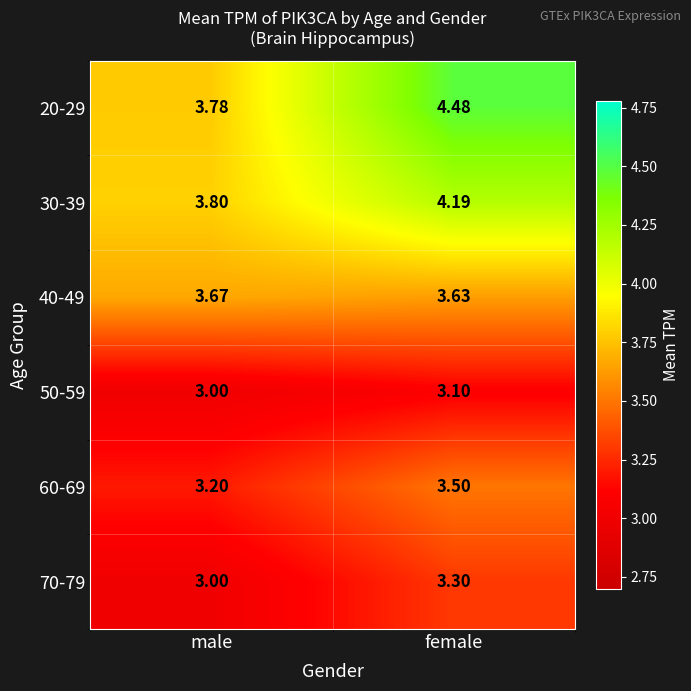

Is the value of 50-59 at female greater than the value of 30-39 at female?

No